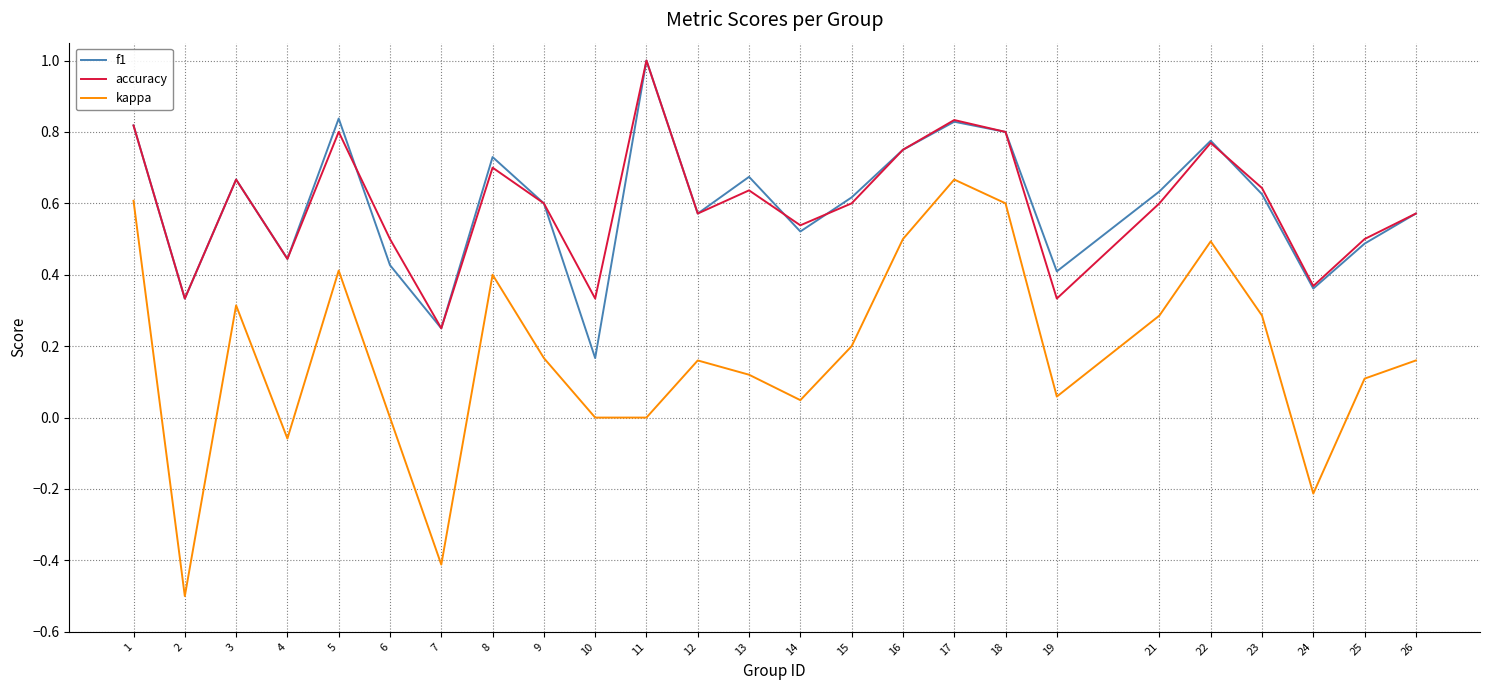

What is the difference between the second highest and minimum values in the kappa series?

1.1